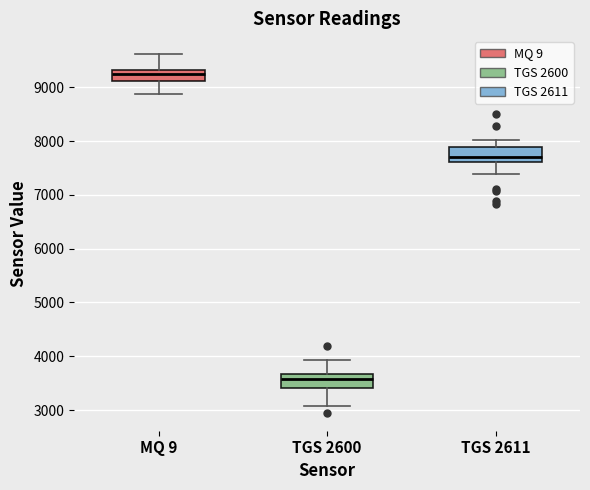

Which box has the highest median line?

MQ 9